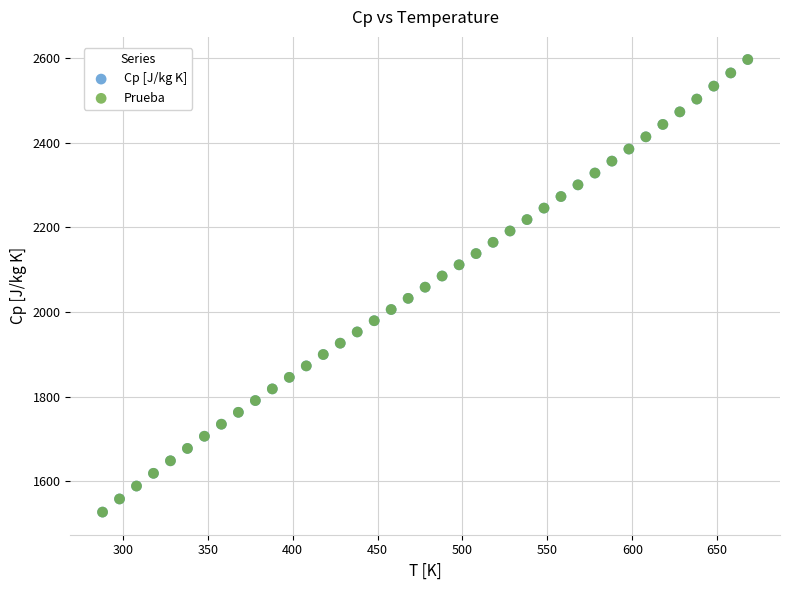

Which series has the widest spread of Y values?

Prueba